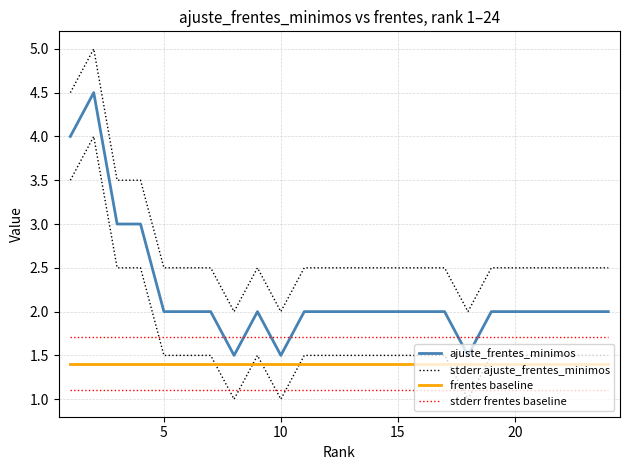

In stderr ajuste_frentes_minimos, how many points are lower than both neighbors (excluding endpoints)?

3